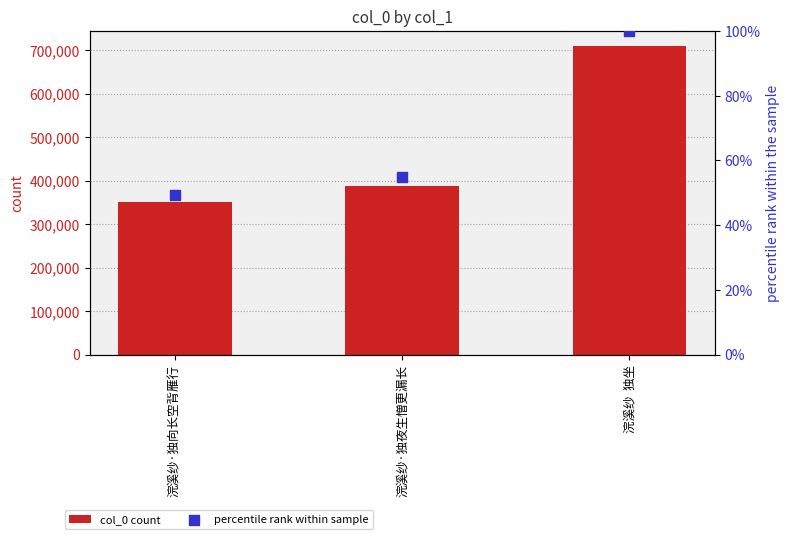

What are all the series names shown in the legend?

col_0 count, percentile rank within sample